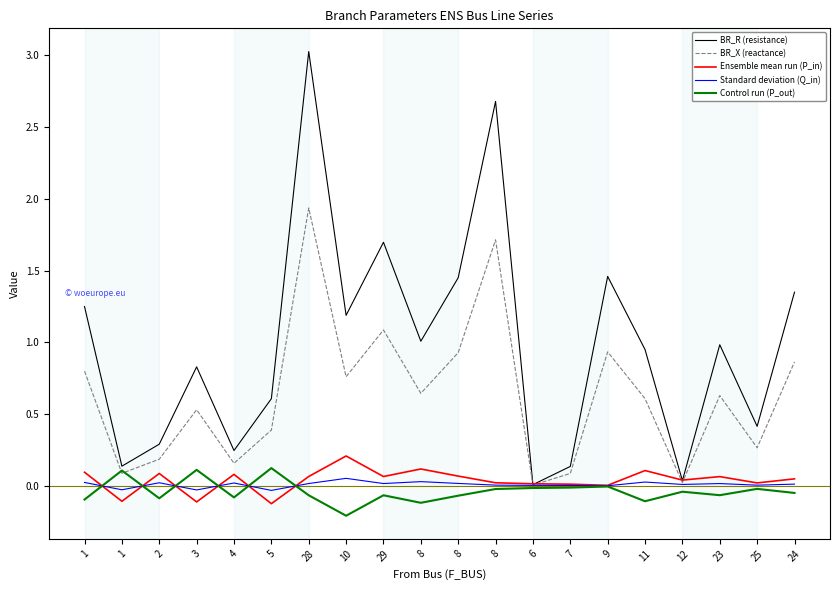

How many interior local peaks does the BR_R (resistance) series have?

6